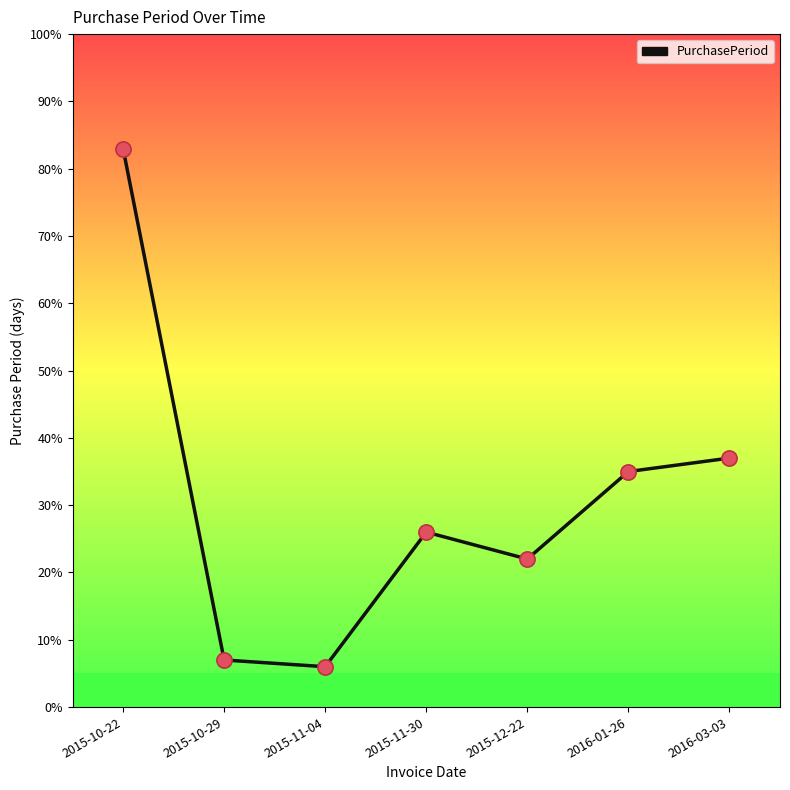

What is the change in value from 2015-11-04 to 2015-12-22?

+16